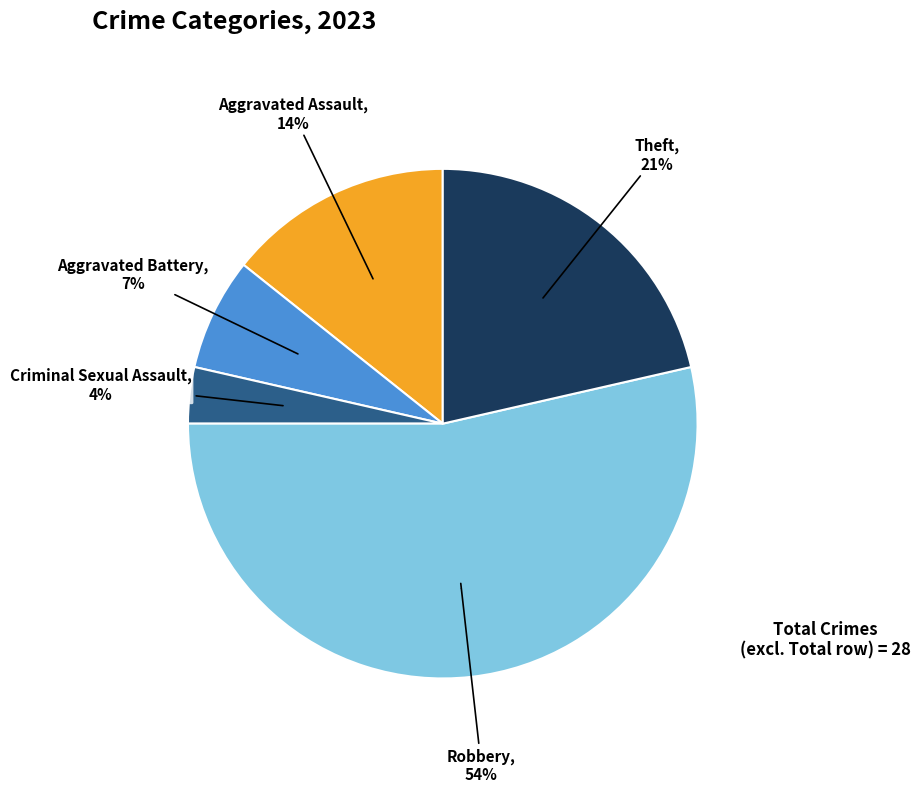

What percentage is the Aggravated Battery slice, to the nearest percent?

7%